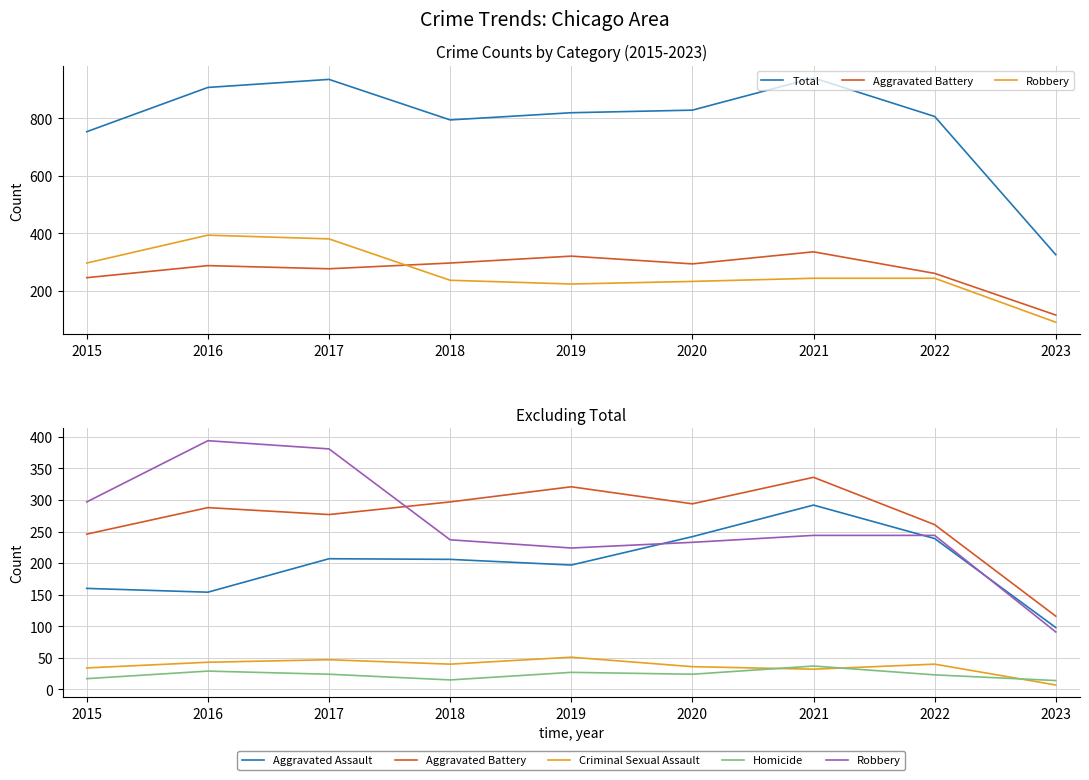

Is this an area chart (filled region under the line)?

No